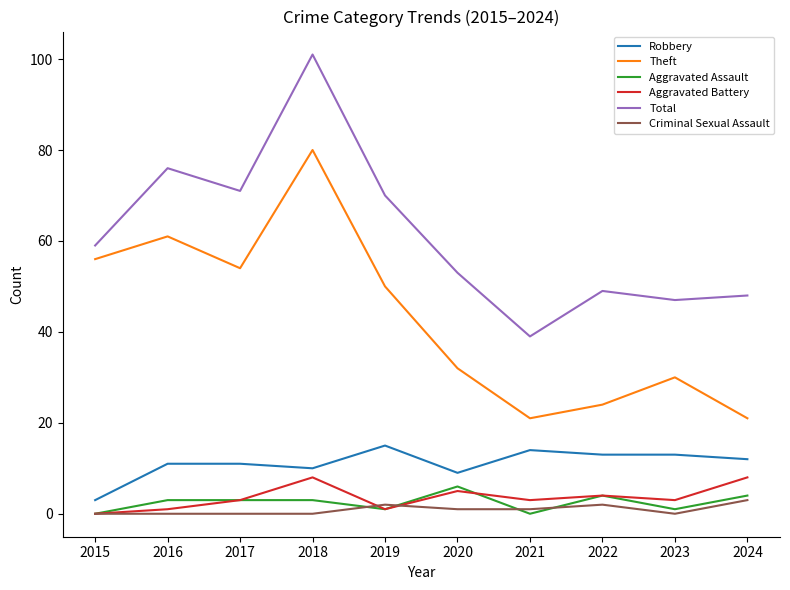

Reading right to left, list all the values displayed in this chart.

Robbery: 2024=12	2023=13	2022=13	2021=14	2020=9	2019=15	2018=10	2017=11	2016=11	2015=3
Theft: 2024=21	2023=30	2022=24	2021=21	2020=32	2019=50	2018=80	2017=54	2016=61	2015=56
Aggravated Assault: 2024=4	2023=1	2022=4	2021=0	2020=6	2019=1	2018=3	2017=3	2016=3	2015=0
Aggravated Battery: 2024=8	2023=3	2022=4	2021=3	2020=5	2019=1	2018=8	2017=3	2016=1	2015=0
Total: 2024=48	2023=47	2022=49	2021=39	2020=53	2019=70	2018=101	2017=71	2016=76	2015=59
Criminal Sexual Assault: 2024=3	2023=0	2022=2	2021=1	2020=1	2019=2	2018=0	2017=0	2016=0	2015=0